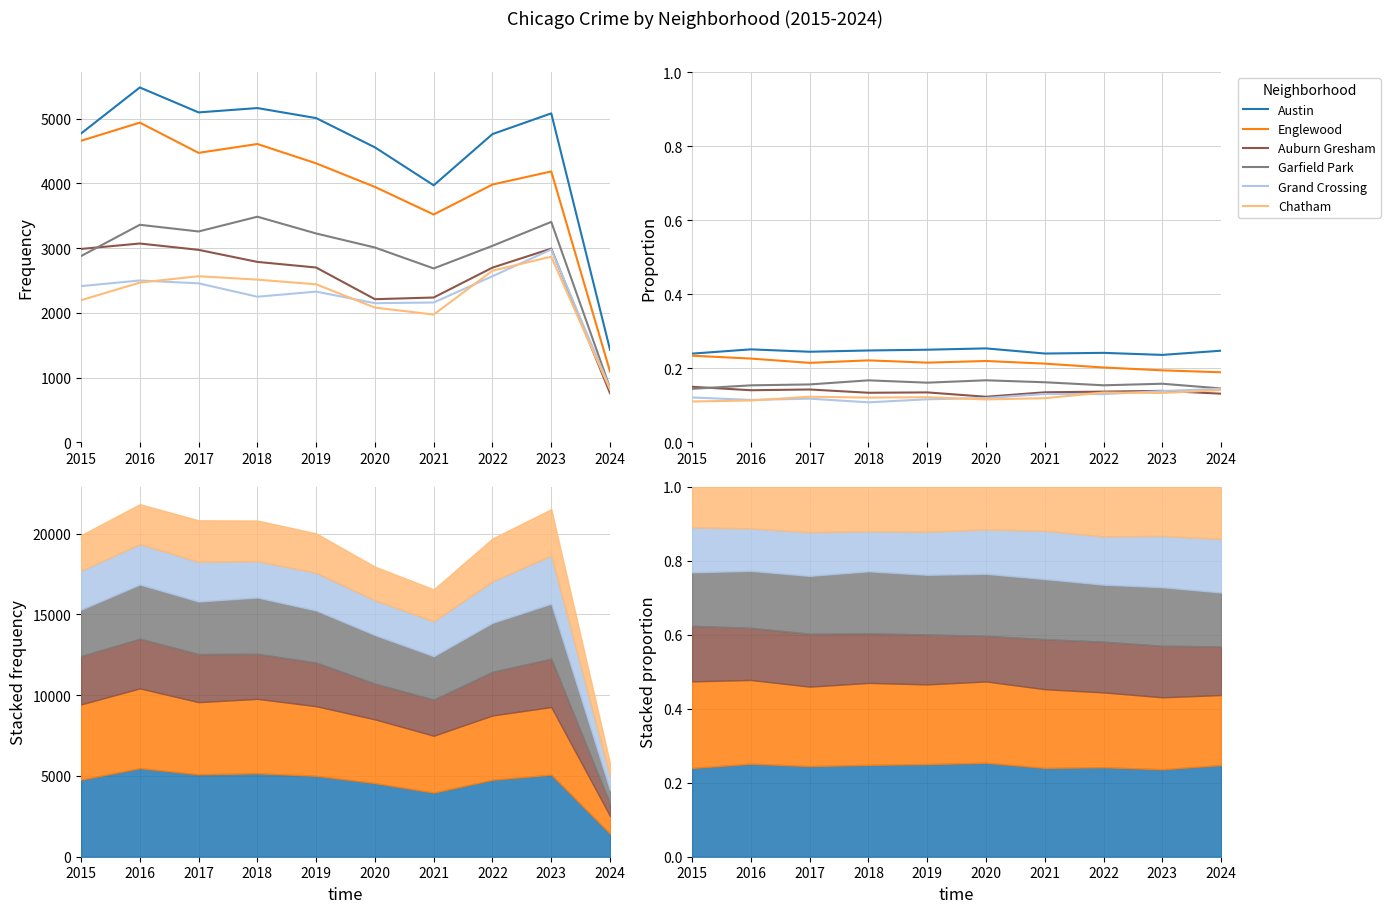

True or false: Austin and Chatham intersect in this chart.

False